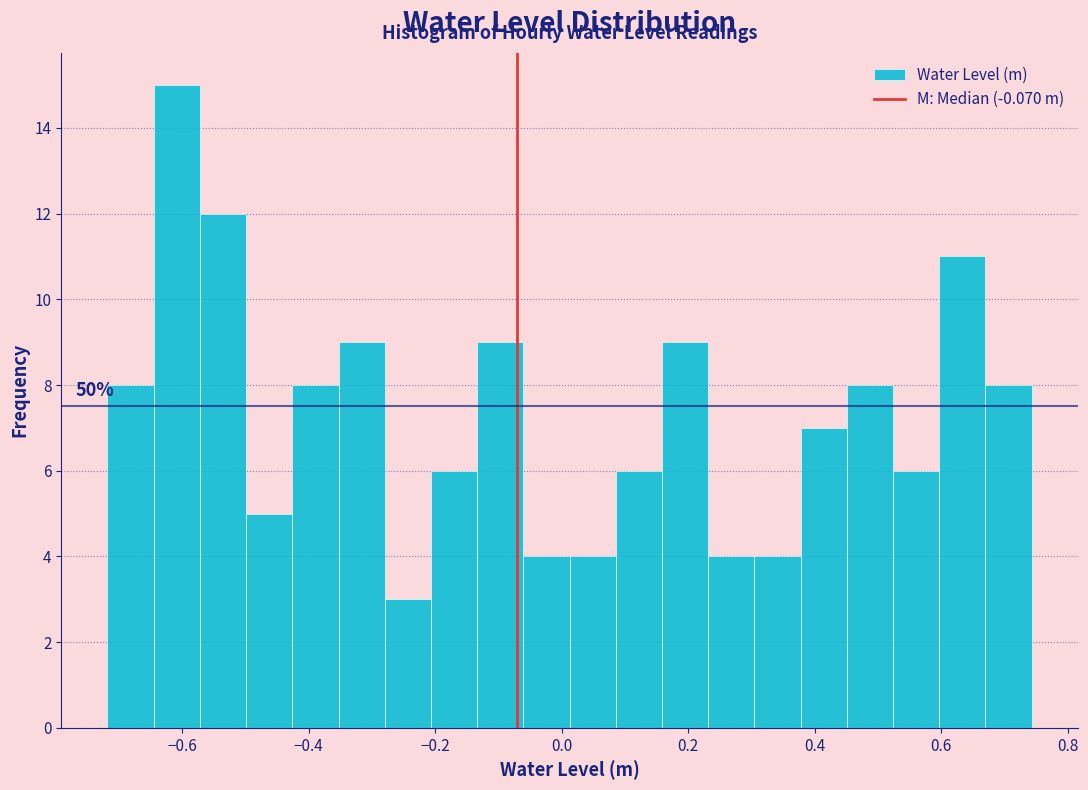

Read against the x-axis, roughly where is the centre of the tallest bar?

-0.60